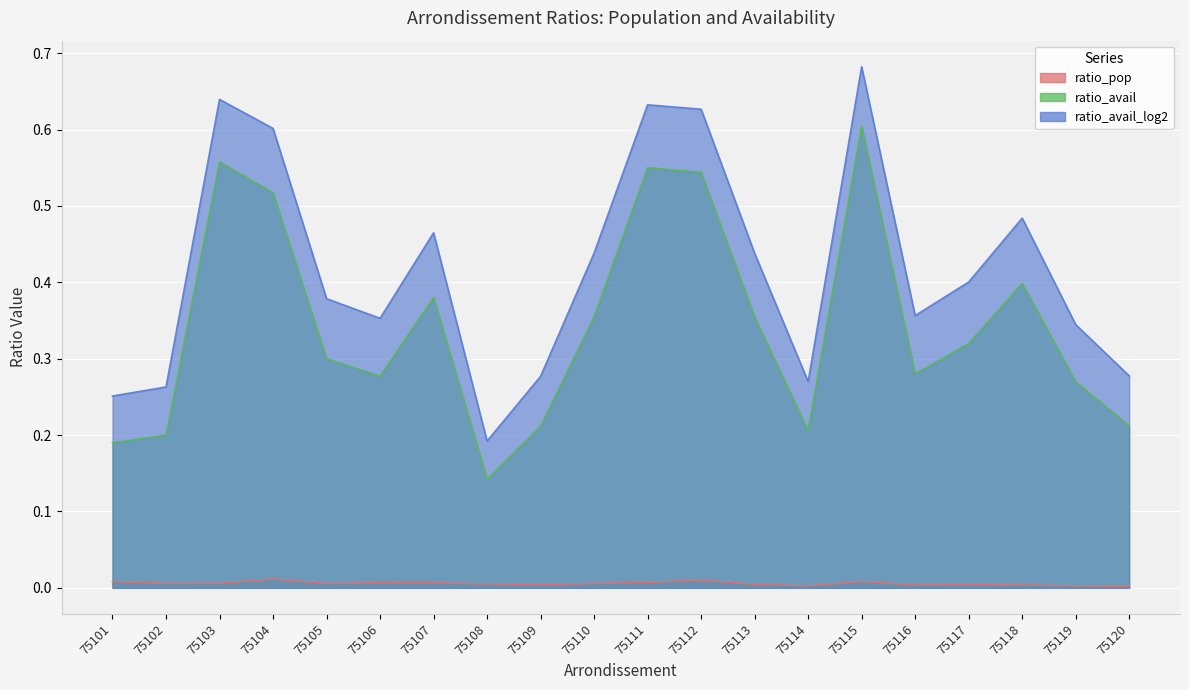

How many categories are shown in the chart?

20